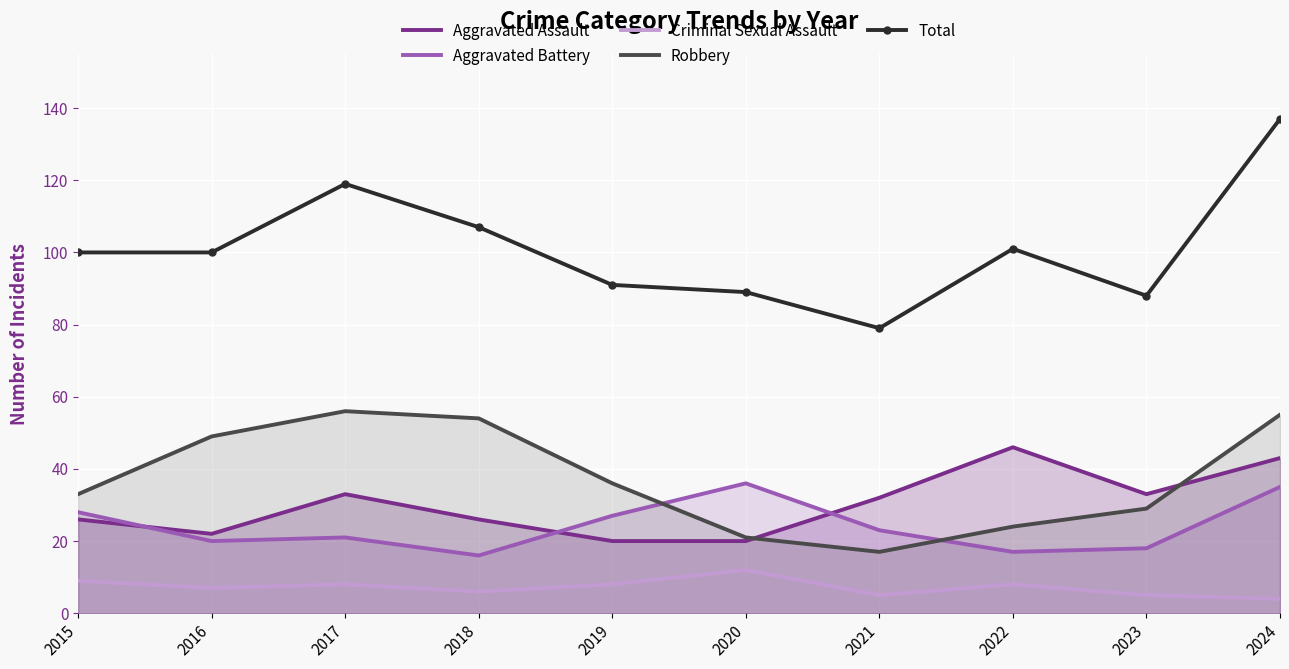

What is the value of the Robbery point at the 9th from the left?

29